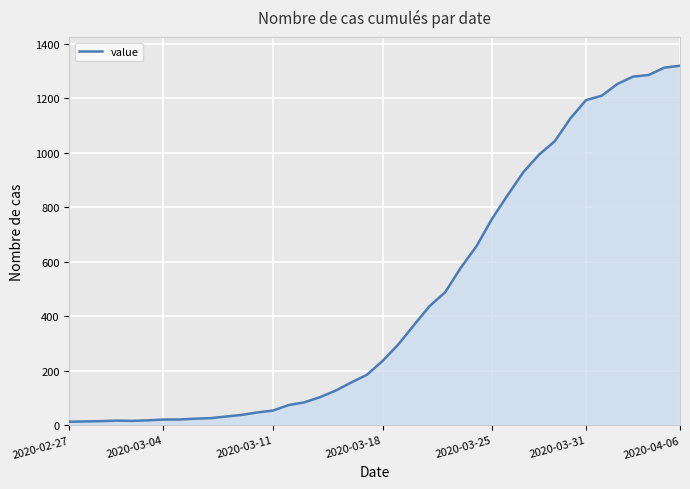

What is the greatest value displayed?

1319